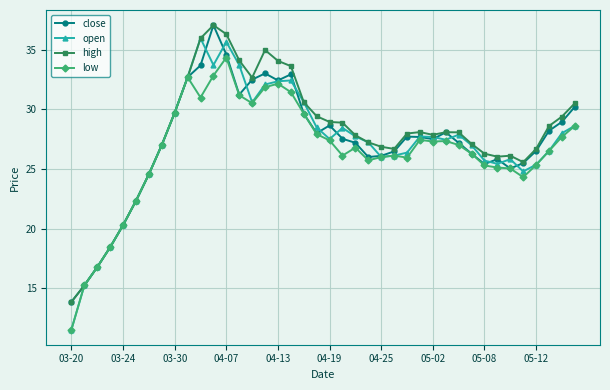

What is the average value of the open series?

27.0